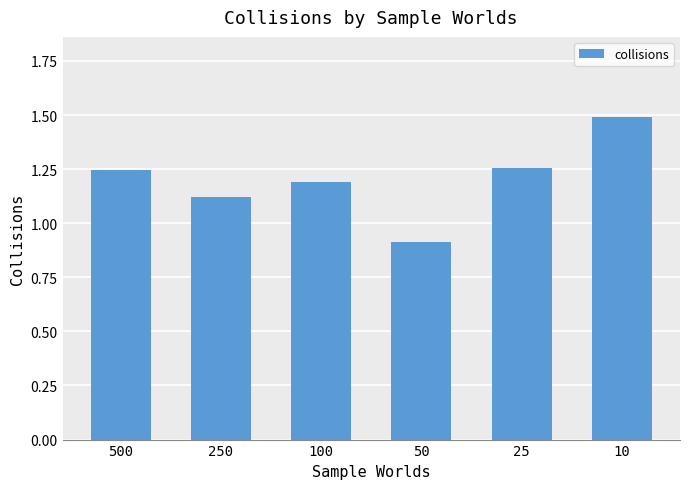

What is the difference between the maximum and minimum values?

0.6